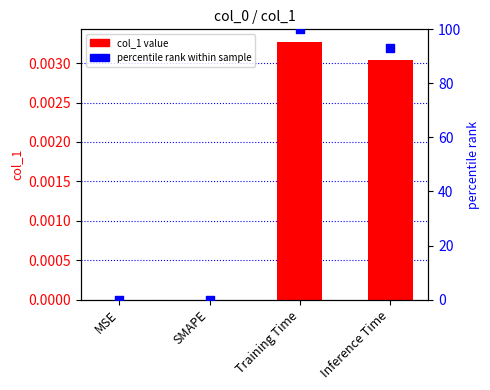

Which series reaches the minimum Y coordinate?

col_1